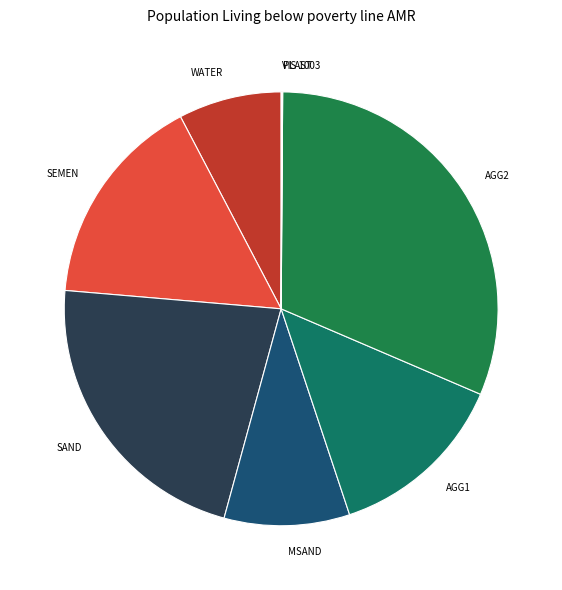

Is there a majority slice in this chart?

No